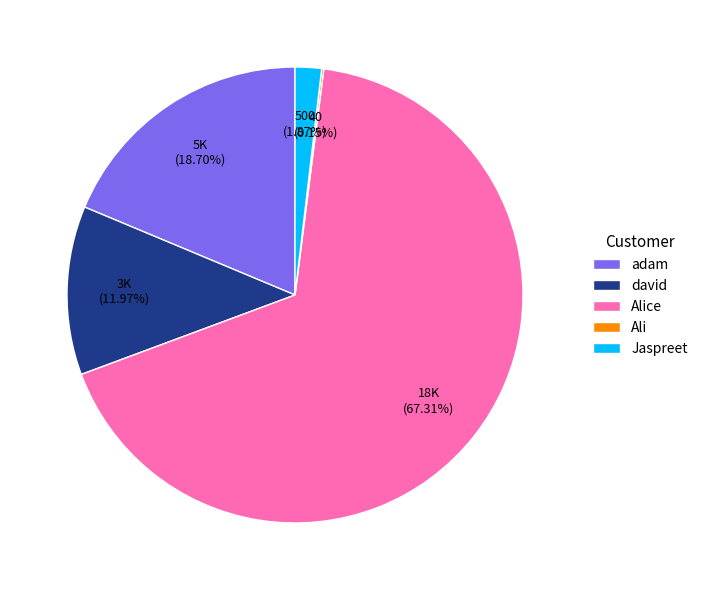

Do adam and Jaspreet together represent more than half of the pie?

No